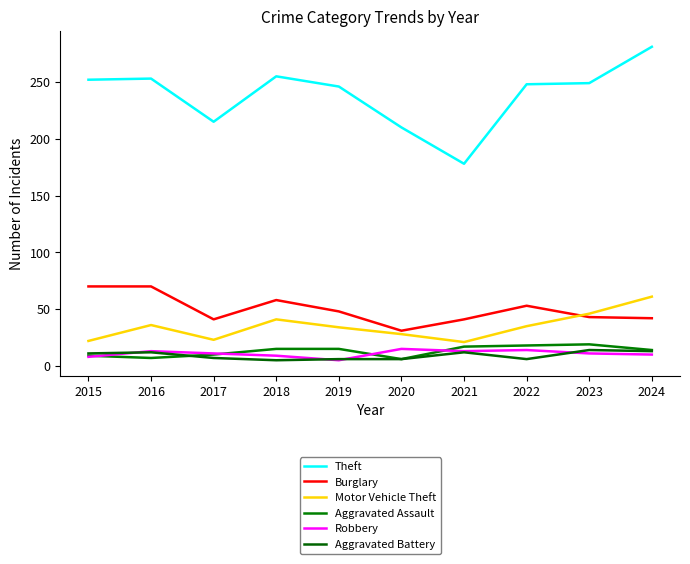

Rank the series at 2022 from lowest to highest value.

Aggravated Battery, Robbery, Aggravated Assault, Motor Vehicle Theft, Burglary, Theft